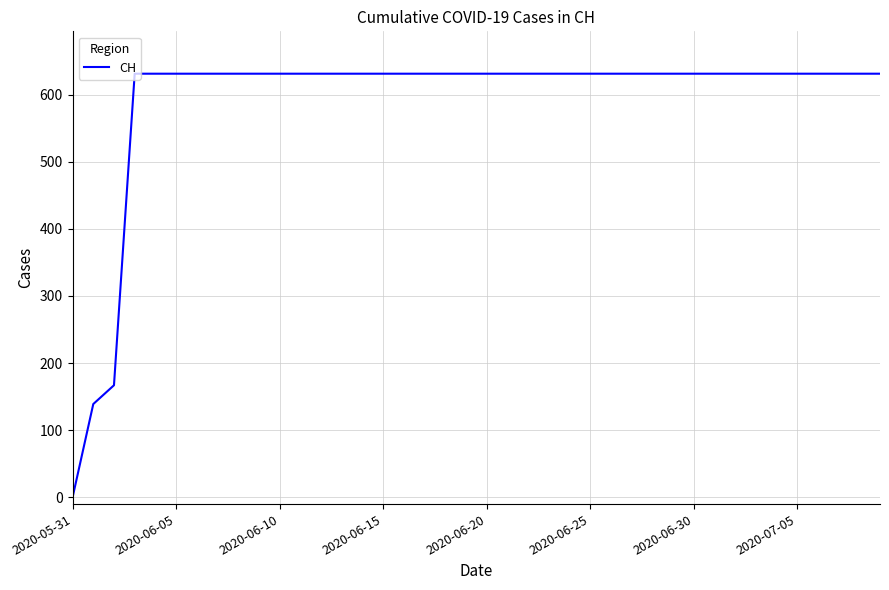

What is the greatest value displayed?

631